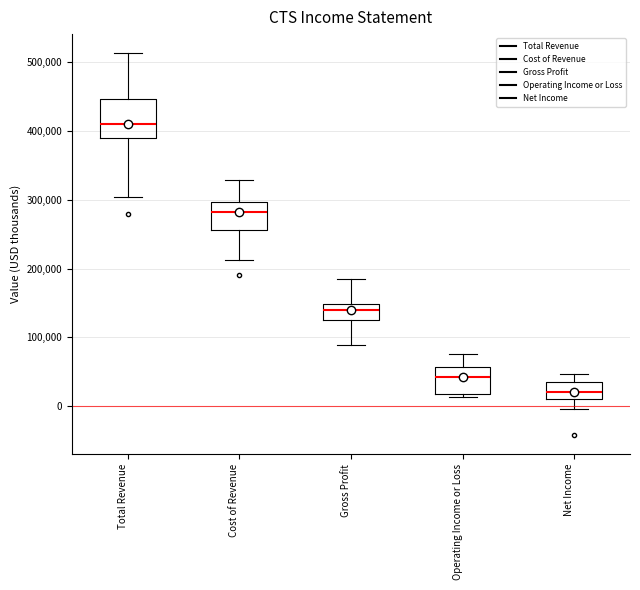

Reading left to right, read every box against the y-axis: the position of its median line, the range the box covers, and the ends of its whiskers. The values are not printed on the chart, so give them approximately, as read against the axis.

Total Revenue: median 410000, box 390000 to 450000, whiskers 300000 to 510000
Cost of Revenue: median 280000, box 260000 to 300000, whiskers 210000 to 330000
Gross Profit: median 140000, box 120000 to 150000, whiskers 90000 to 180000
Operating Income or Loss: median 40000, box 20000 to 60000, whiskers 10000 to 80000
Net Income: median 20000, box 10000 to 30000, whiskers 0 to 50000